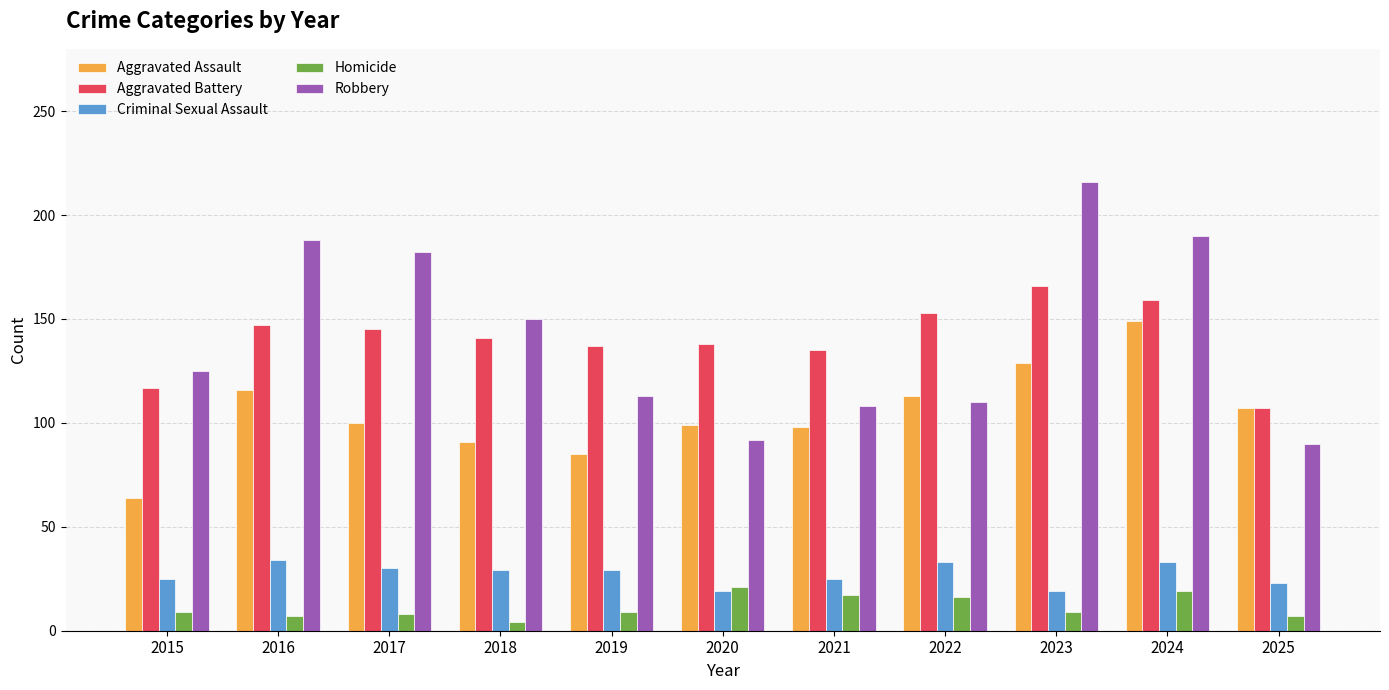

Which category has the lowest value across all series?

2018